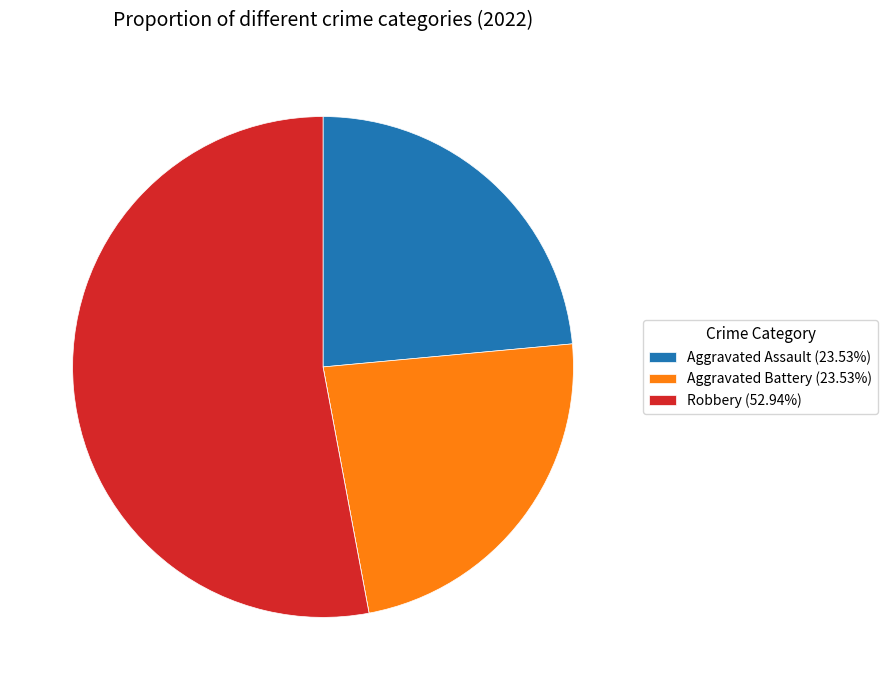

Is there any slice that represents more than half of the pie?

Yes